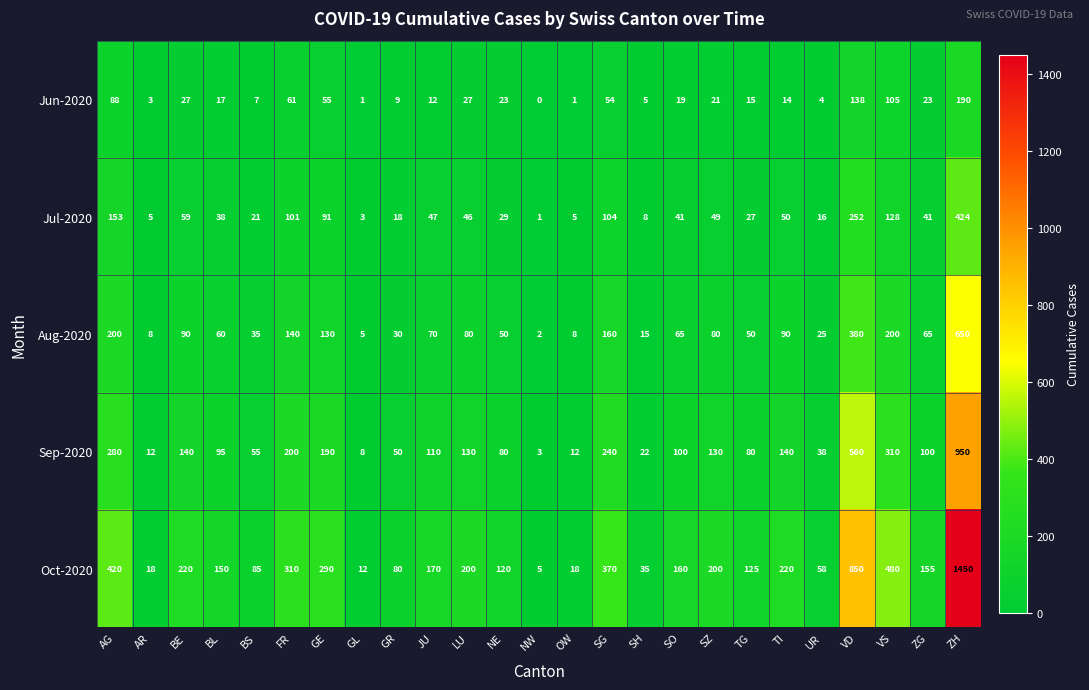

Count the number of categories in the chart.

25